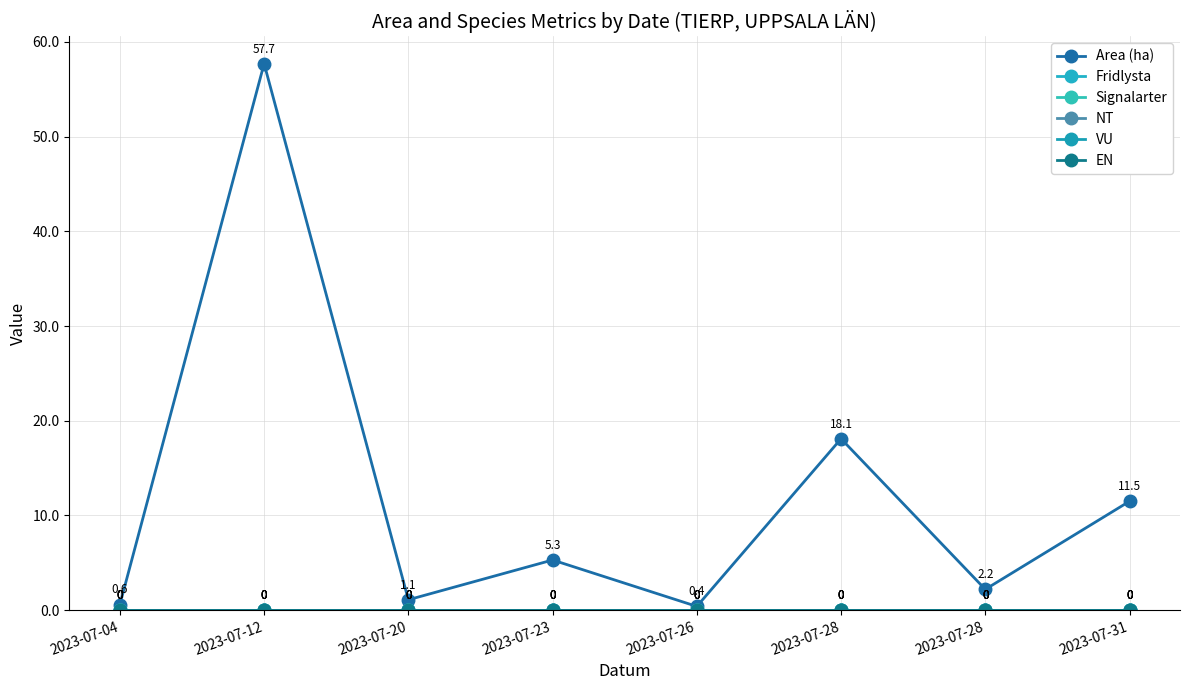

At 2023-07-20, list the series in order from largest to smallest.

Area (ha), Fridlysta, Signalarter, NT, VU, EN